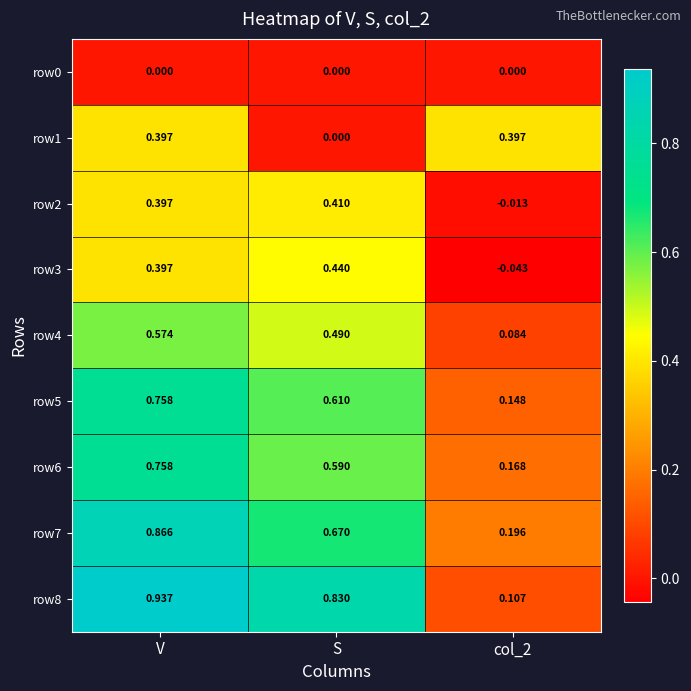

Is the value of row0 at V greater than the value of row8 at V?

No